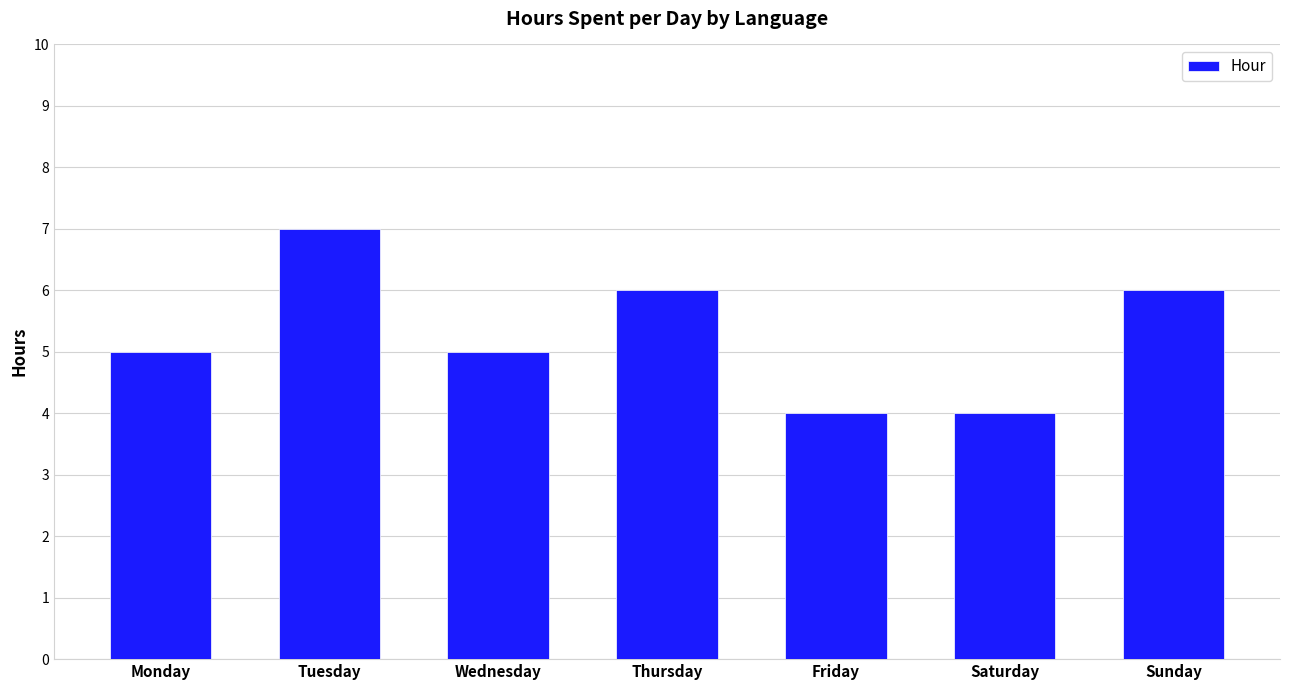

What is the maximum value shown in the chart?

7